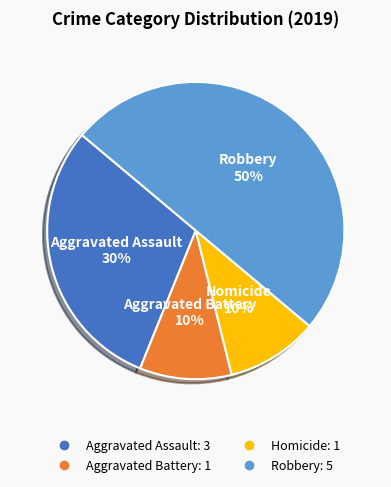

Count the number of slices in the pie.

4